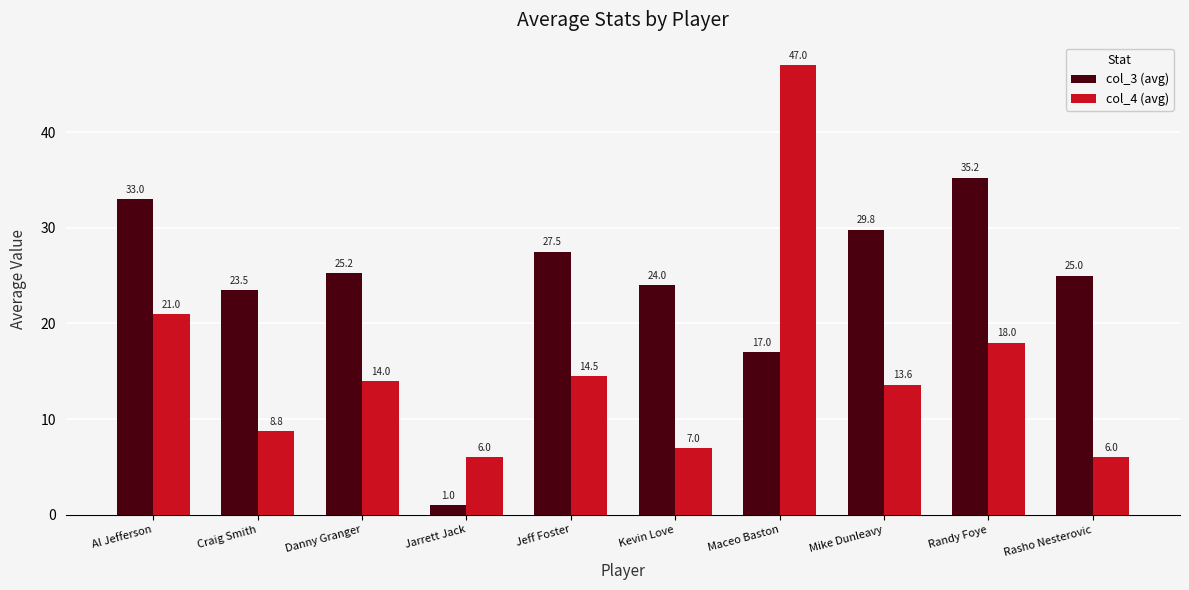

What are all the series names shown in the legend?

col_3 (avg), col_4 (avg)